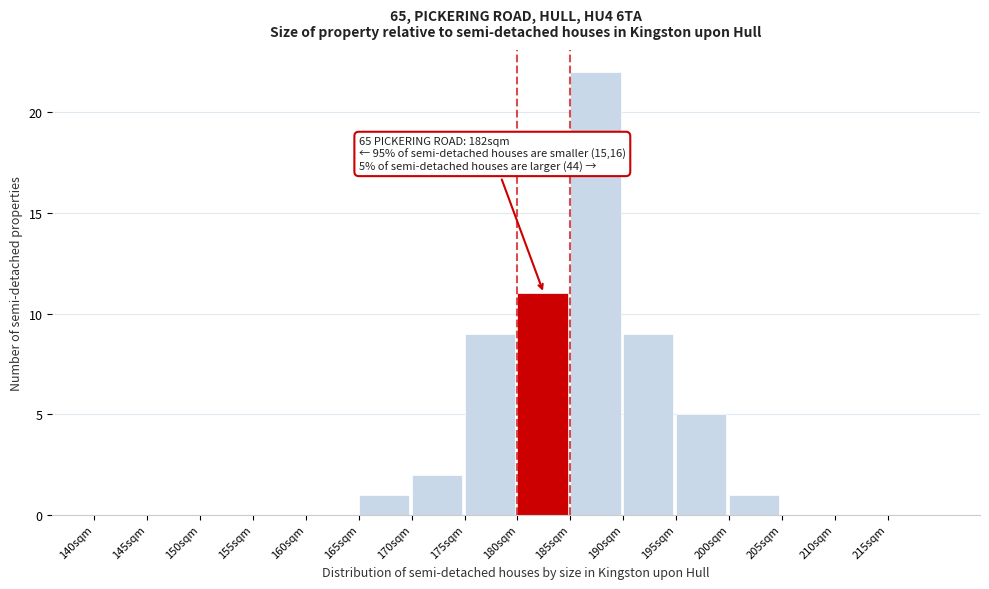

Reading left to right, what are all the values shown in this chart?

140sqm=0	145sqm=0	150sqm=0	155sqm=0	160sqm=0	165sqm=1	170sqm=2	175sqm=9	180sqm=11	185sqm=22	190sqm=9	195sqm=5	200sqm=1	205sqm=0	210sqm=0	215sqm=0